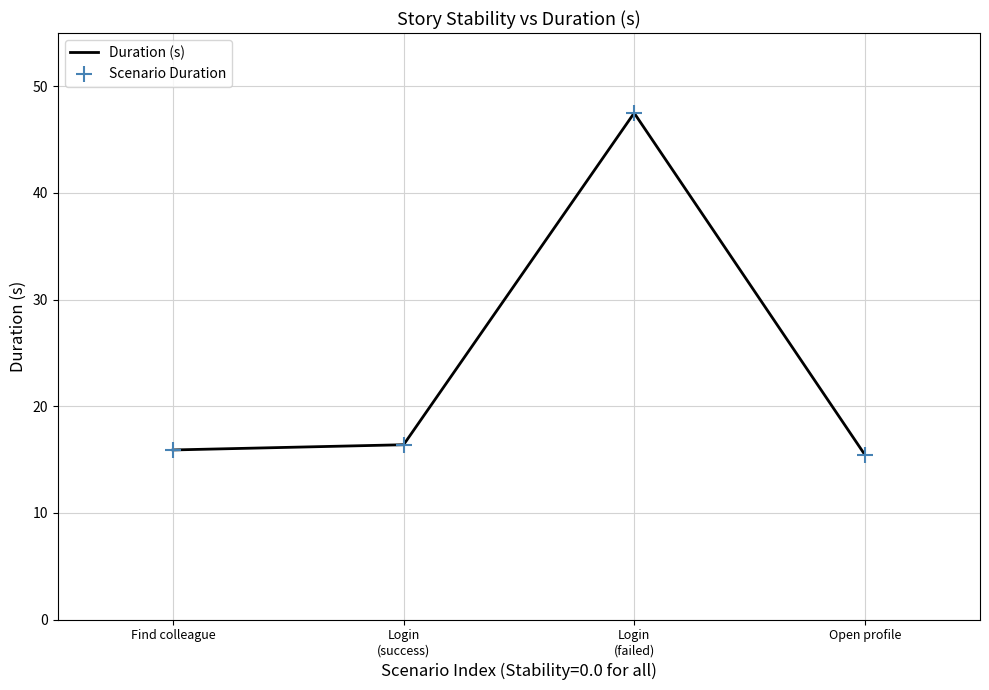

What is the difference between the maximum and minimum values?

32.0